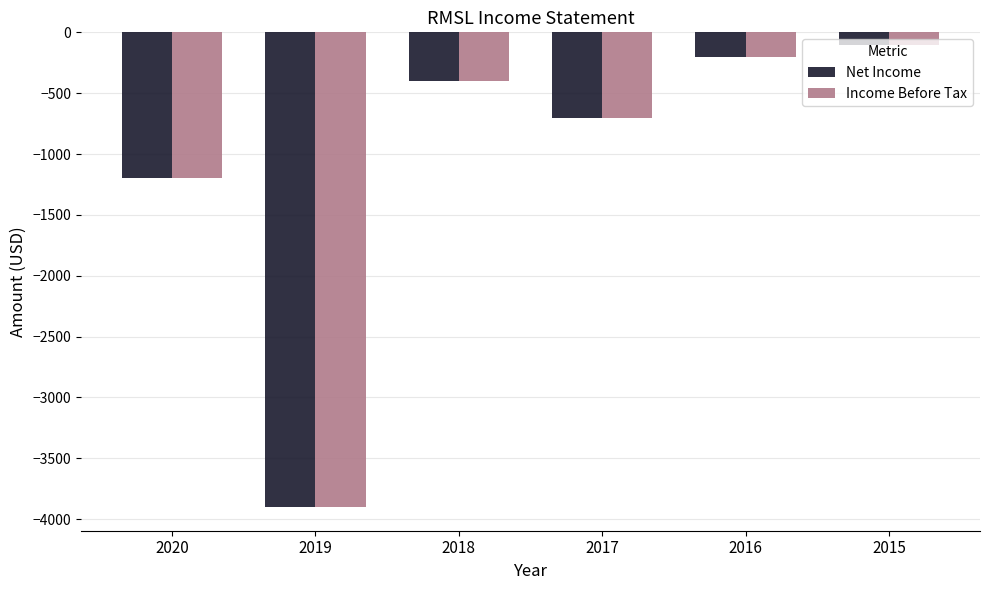

True or false: Income Before Tax has a value of -2675 at 2019.

False